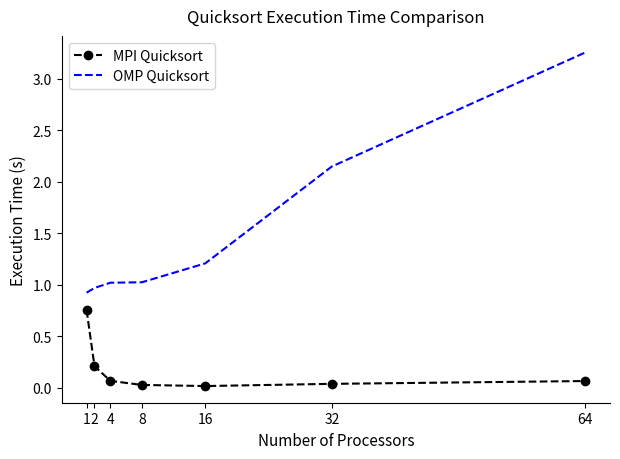

True or false: MPI Quicksort and OMP Quicksort cross at least once.

False